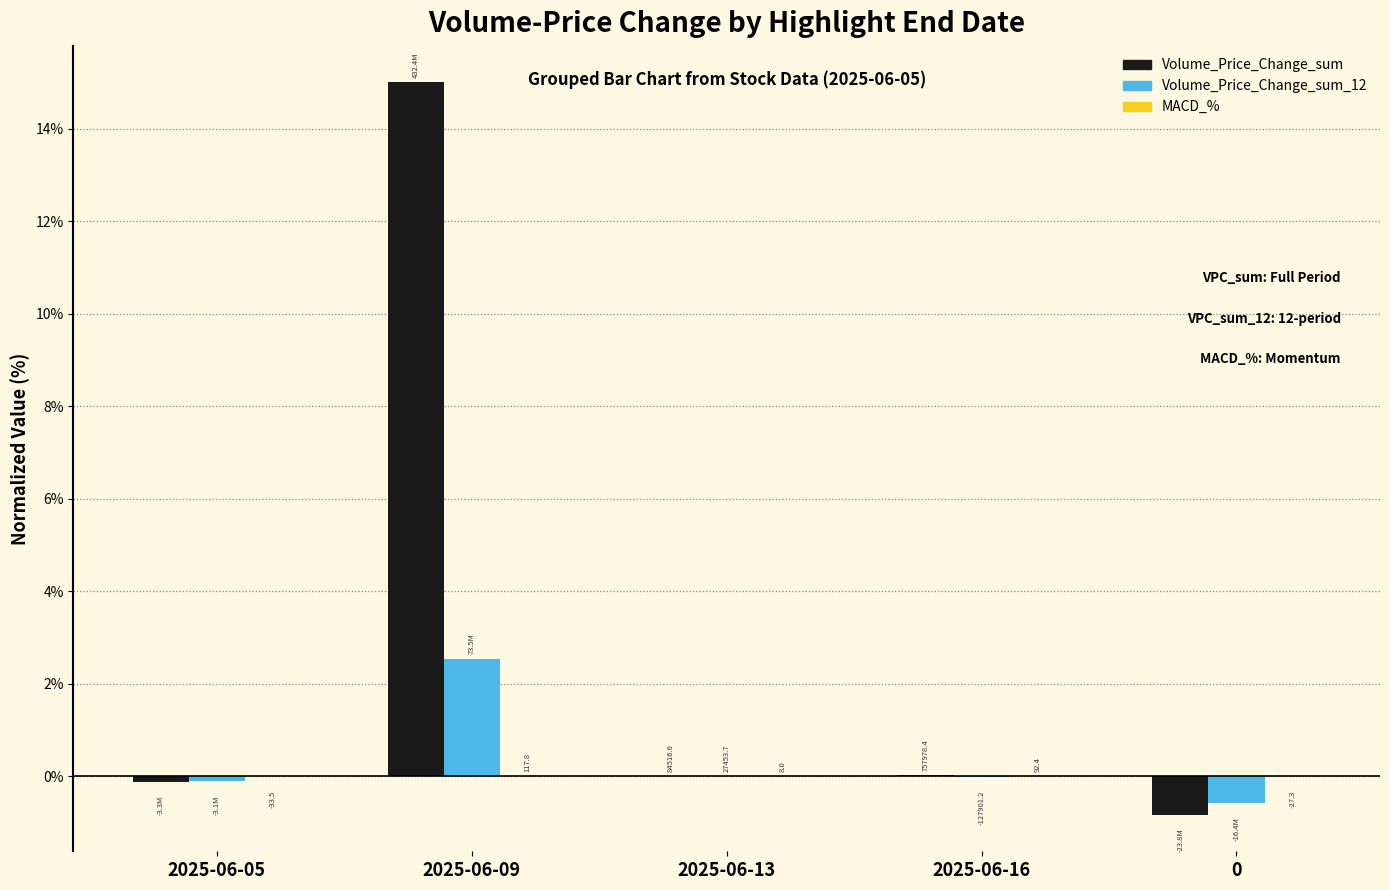

What is the total value across all series at 2025-06-05?

-0.2